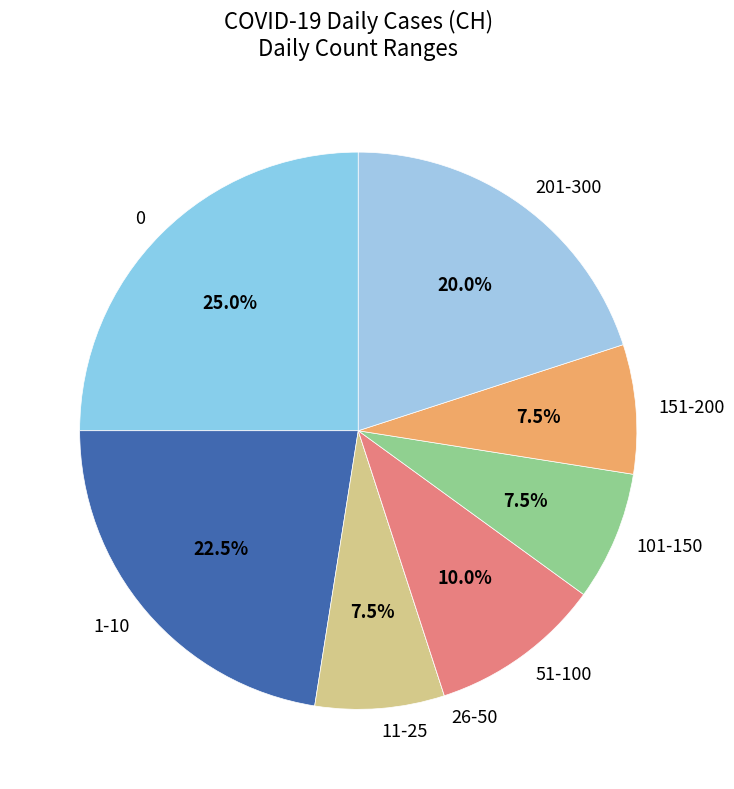

Approximately how many times larger is the value at 11-25 compared to 151-200?

1.0